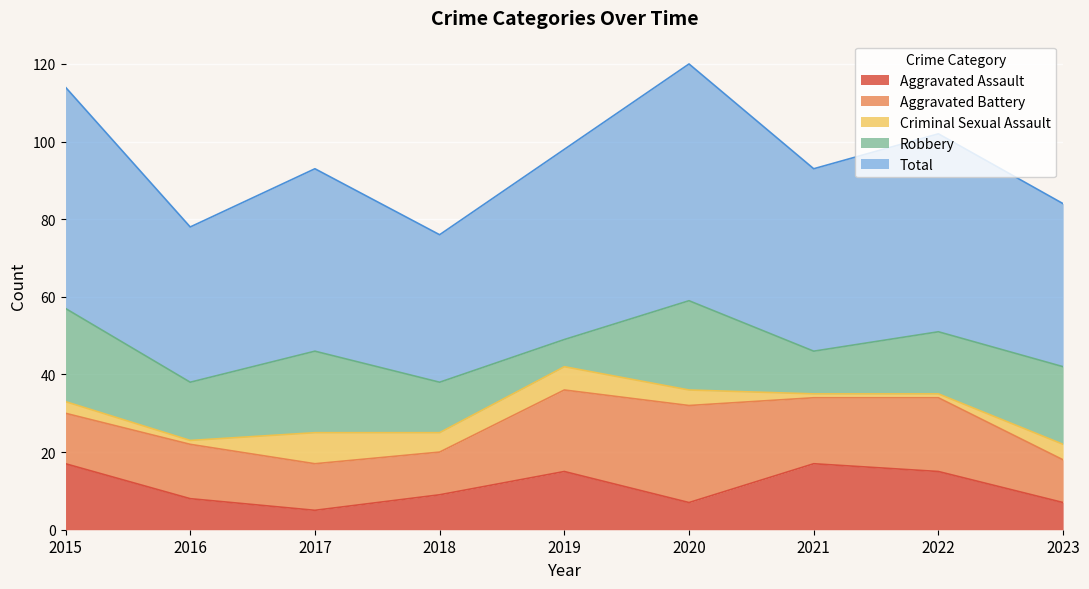

How many data points does each series have?

9